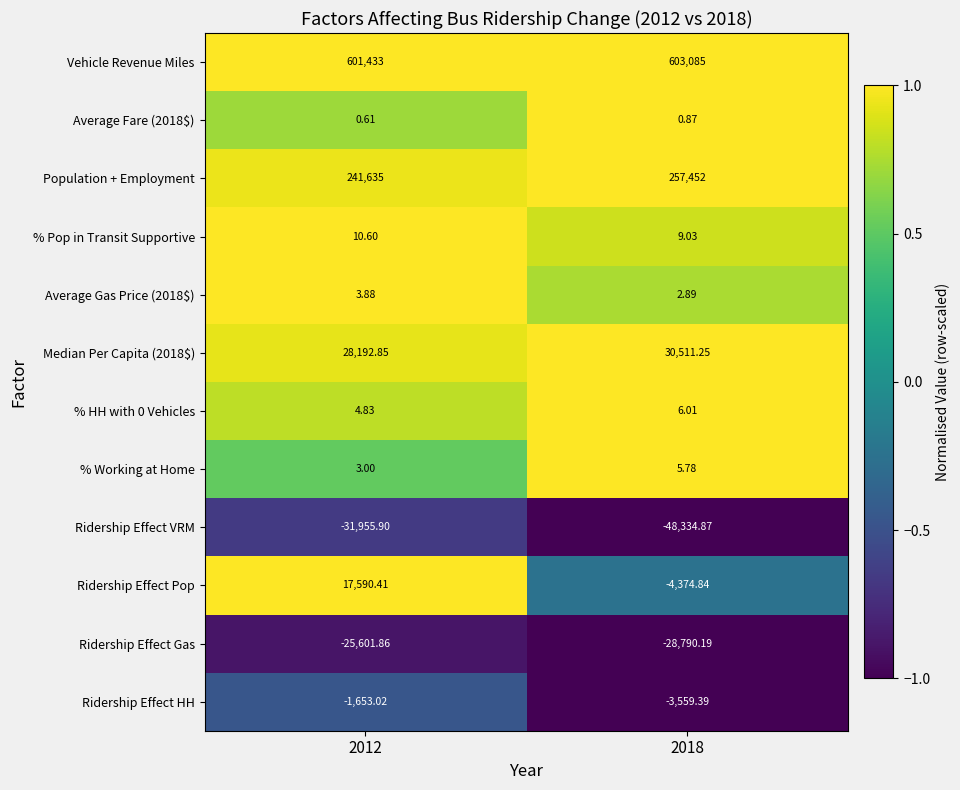

Which series changed the most between 2012 and 2018?

Ridership Effect Pop